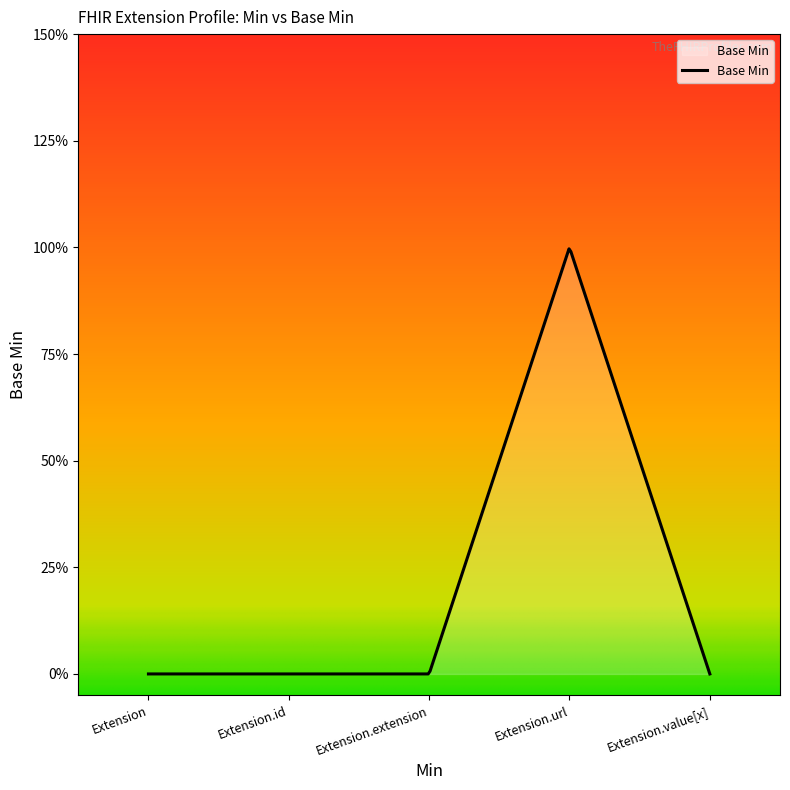

True or false: the data has more than 2 interior local peaks.

False